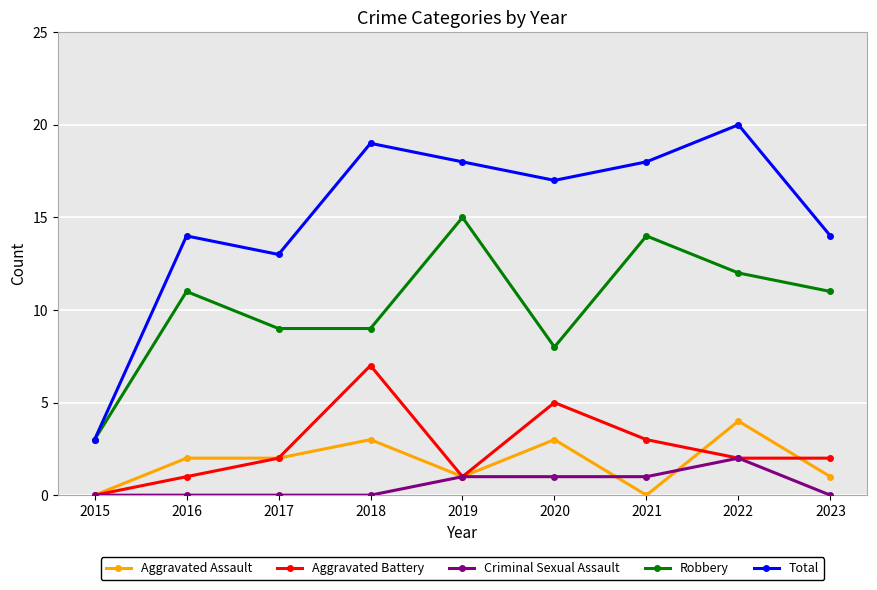

What is the greatest value displayed?

20